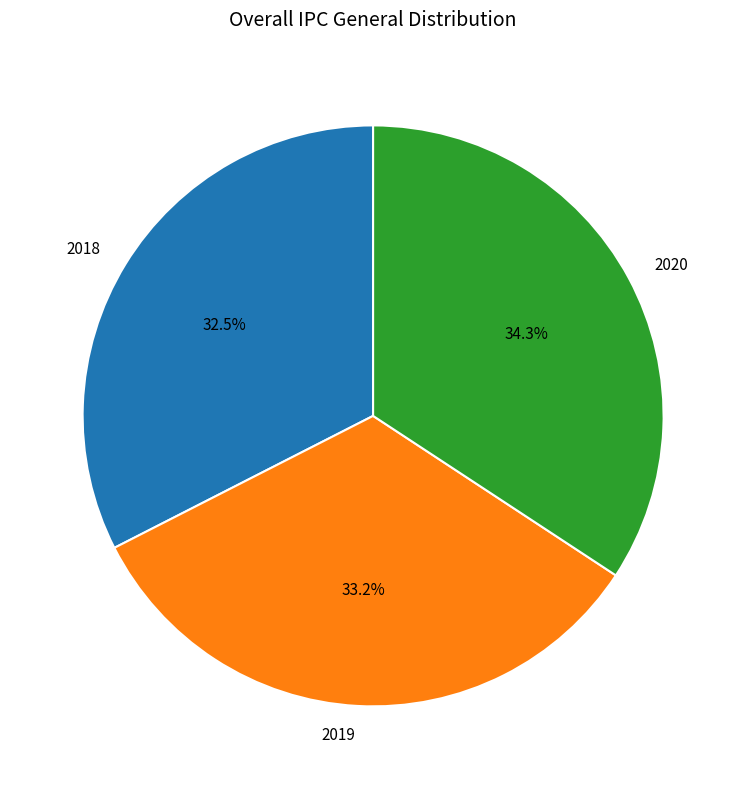

Is it true that 2019 is 33% of the pie?

True